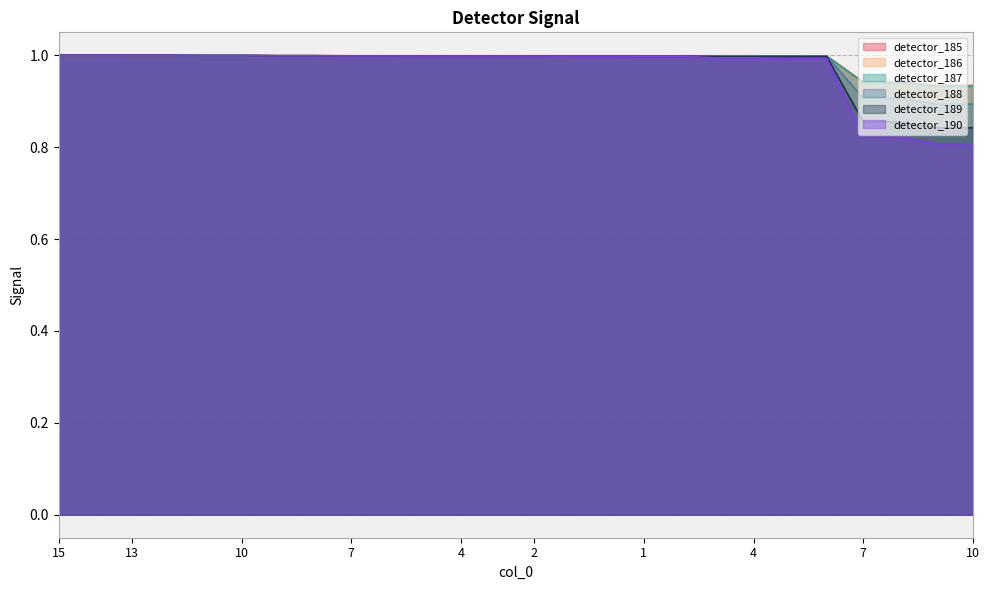

What is the total value across all series at 1?

6.0